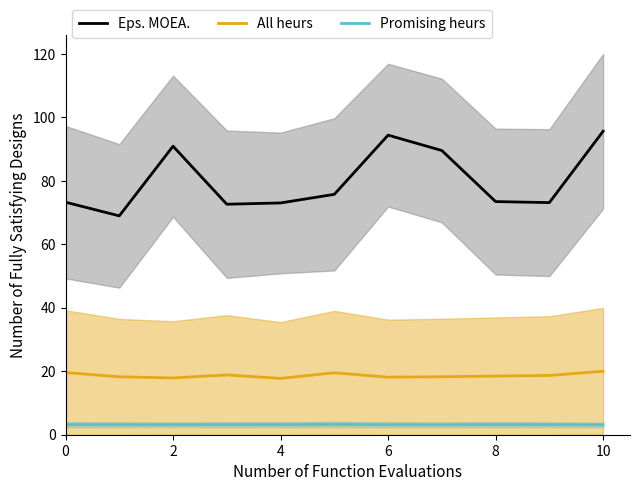

Reading left to right, transcribe all the data shown in this chart.

Eps. MOEA.: 73.3	69.0	90.9	72.6	73.0	75.7	94.4	89.5	73.5	73.1	95.6
All heurs: 19.6	18.3	17.9	18.8	17.7	19.5	18.1	18.3	18.5	18.7	20.0
Promising heurs: 3.2	3.2	3.2	3.2	3.2	3.2	3.2	3.1	3.2	3.2	3.1